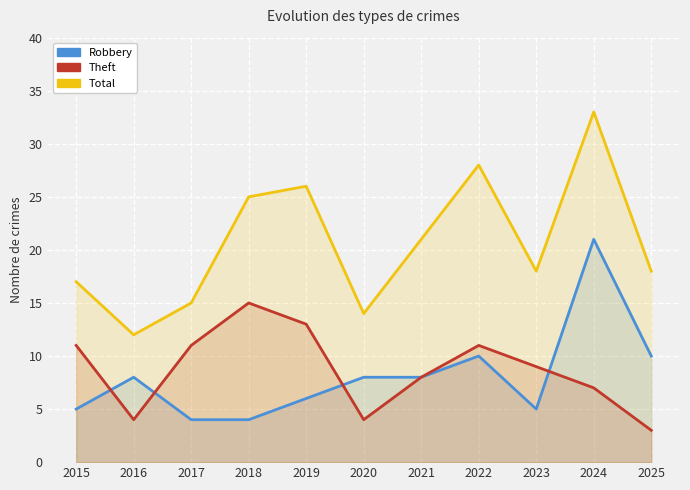

What is the value of the Total point at the 8th from the left?

28